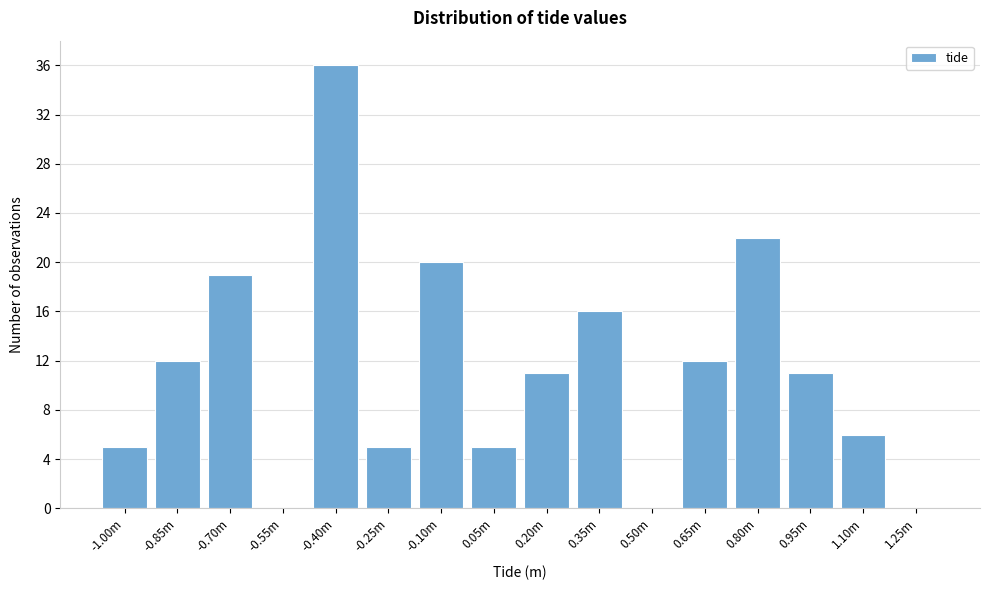

Reading left to right, transcribe all the data shown in this chart.

-1.00m=5	-0.85m=12	-0.70m=19	-0.55m=0	-0.40m=36	-0.25m=5	-0.10m=20	0.05m=5	0.20m=11	0.35m=16	0.50m=0	0.65m=12	0.80m=22	0.95m=11	1.10m=6	1.25m=0